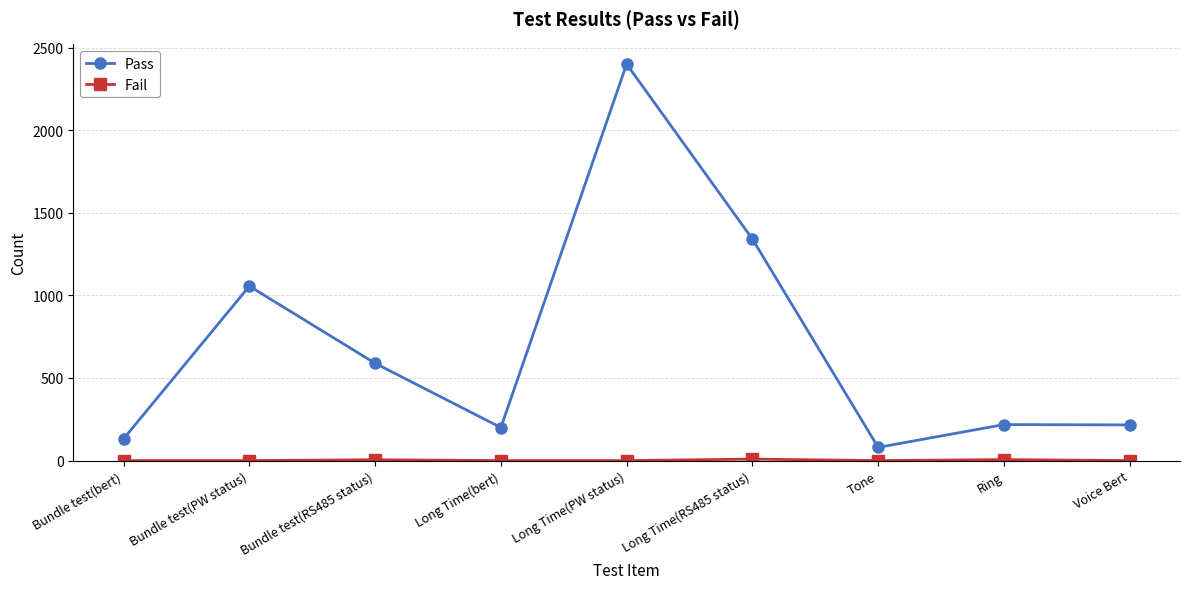

What is the difference between the highest and lowest values at Bundle test(bert)?

132